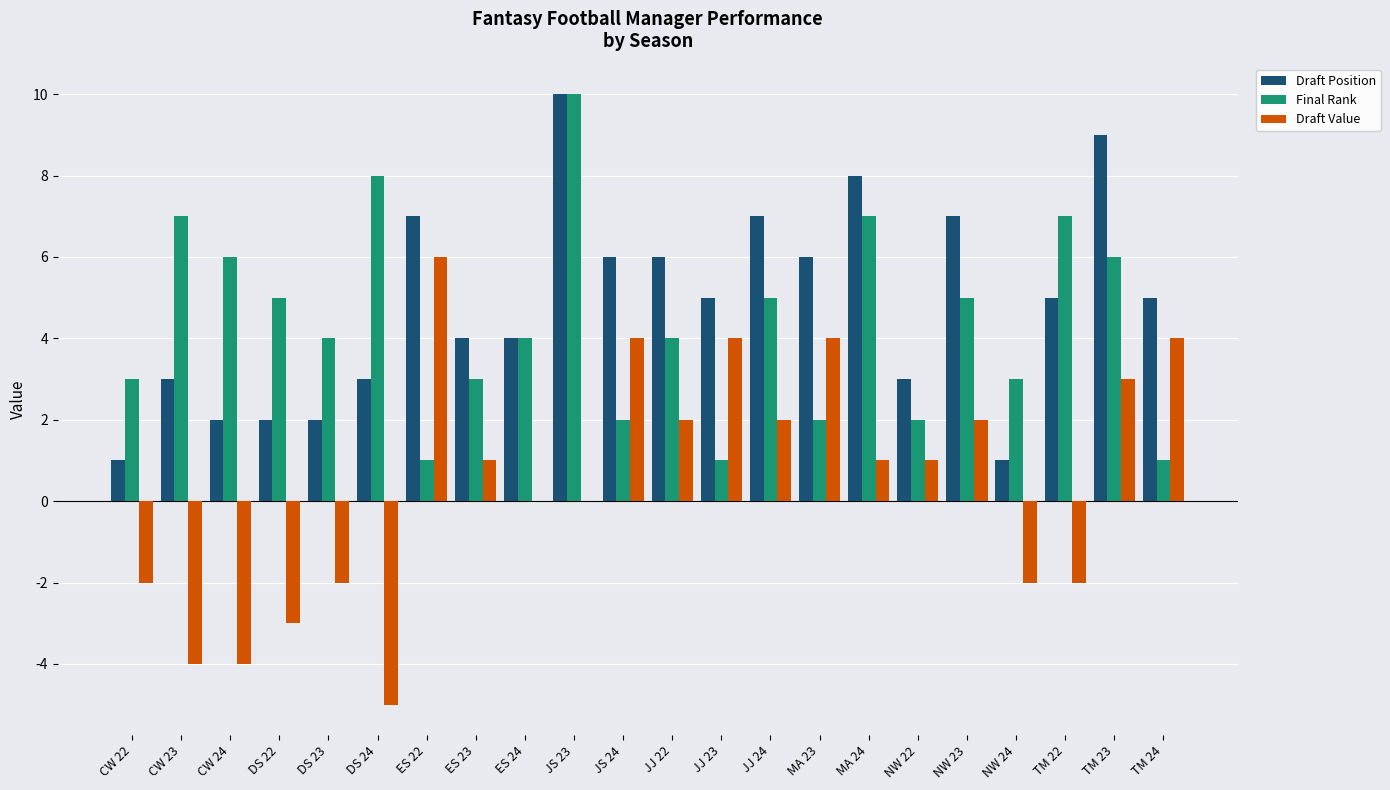

Which category has the highest value across all series?

JS 23